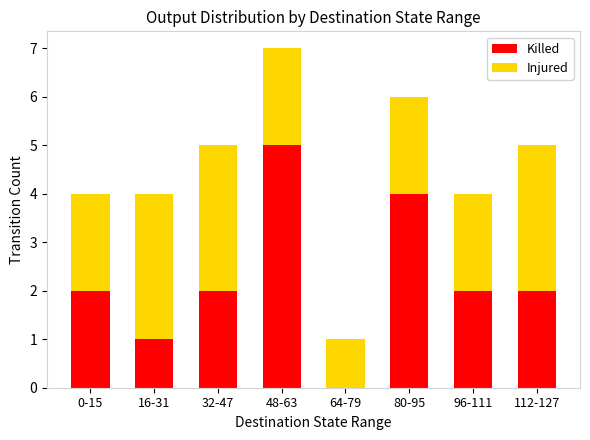

Which category has the highest value in the Killed series?

48-63